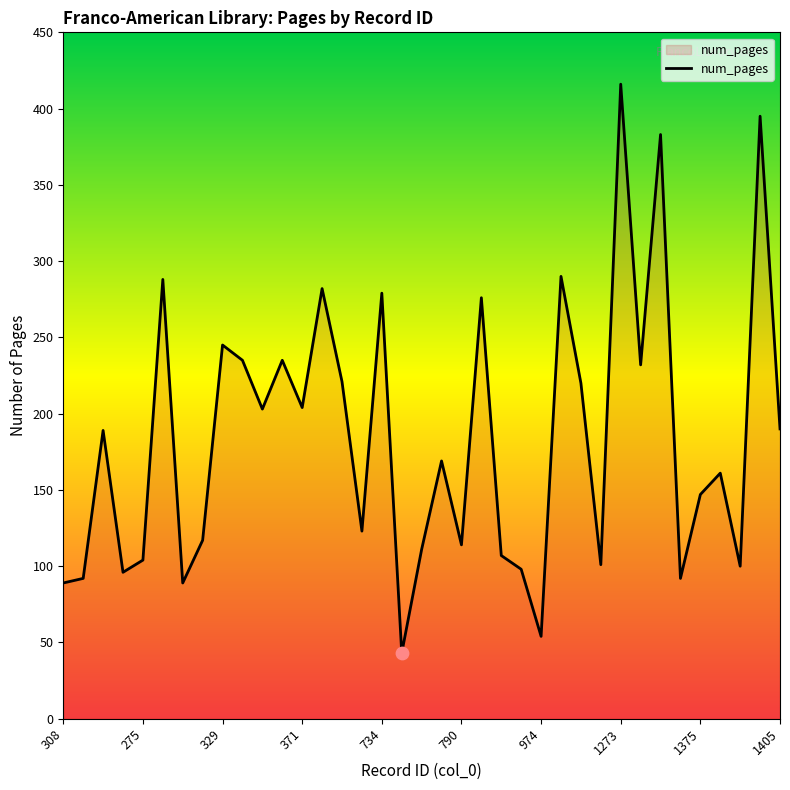

What is the greatest value displayed?

416